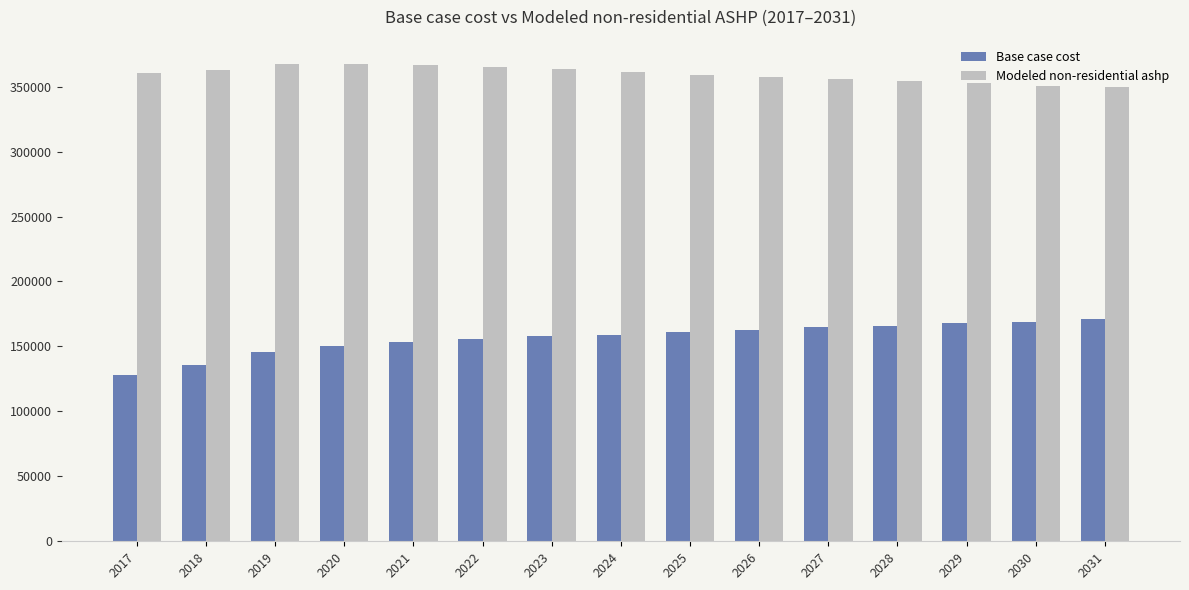

Is it true that Base case cost equals 67792.6 at 2025?

False